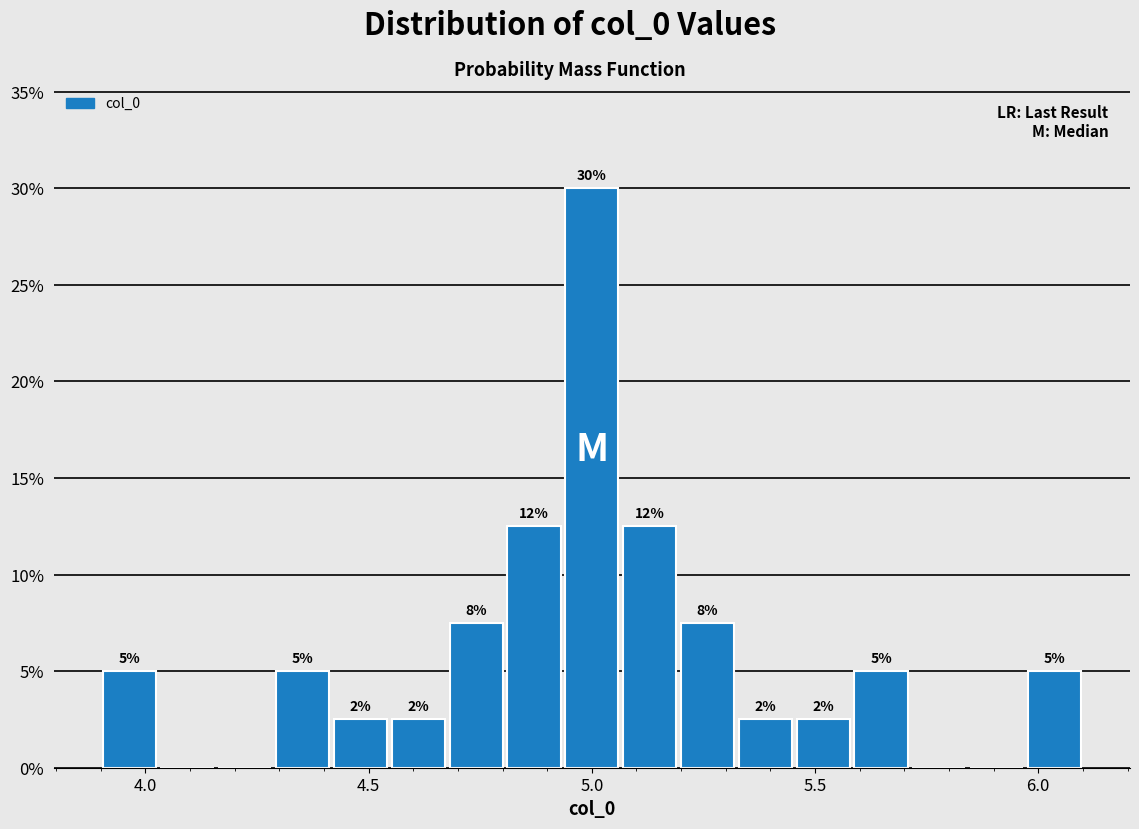

Around what value on the x-axis is the tallest bar? Give the approximate position of its centre, as read against the axis.

5.00